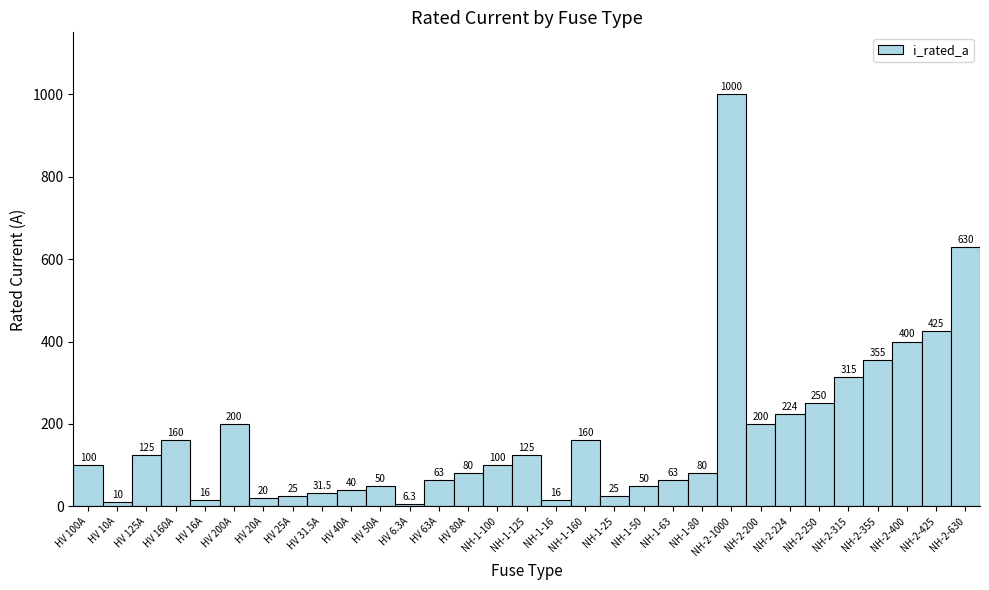

What is the difference between the maximum and second lowest values?

990.0